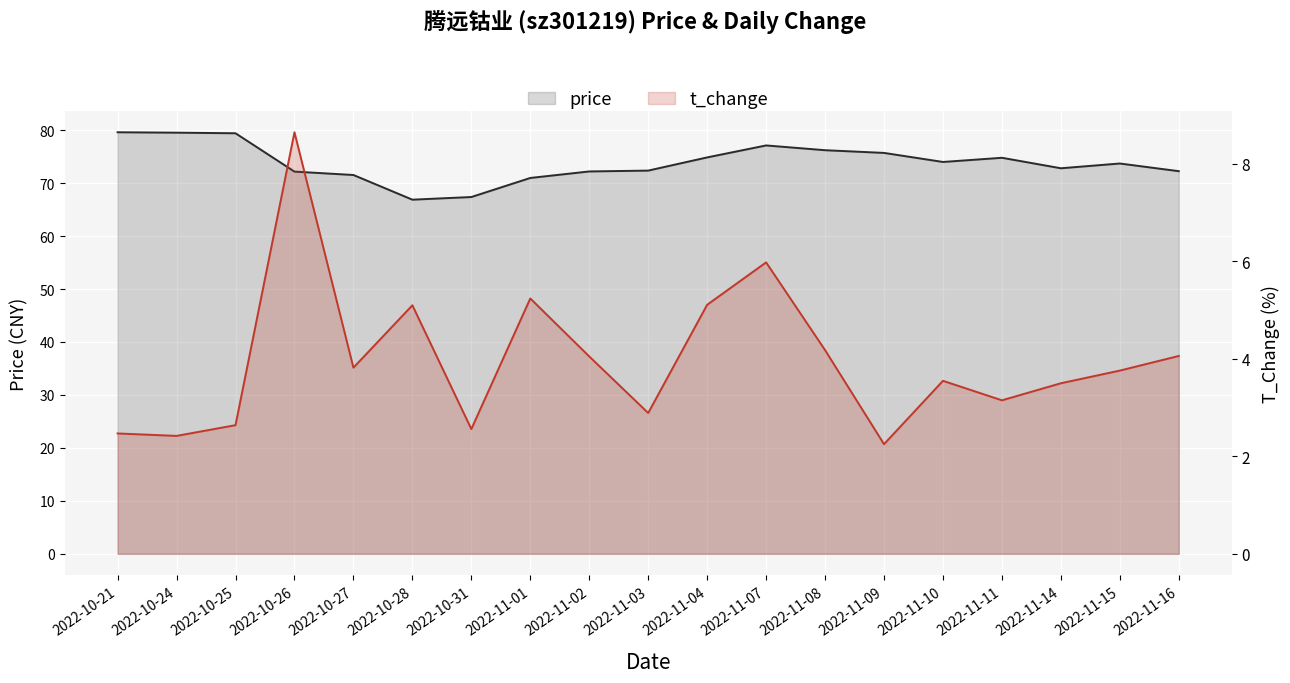

What position from the left is 2022-11-09?

14